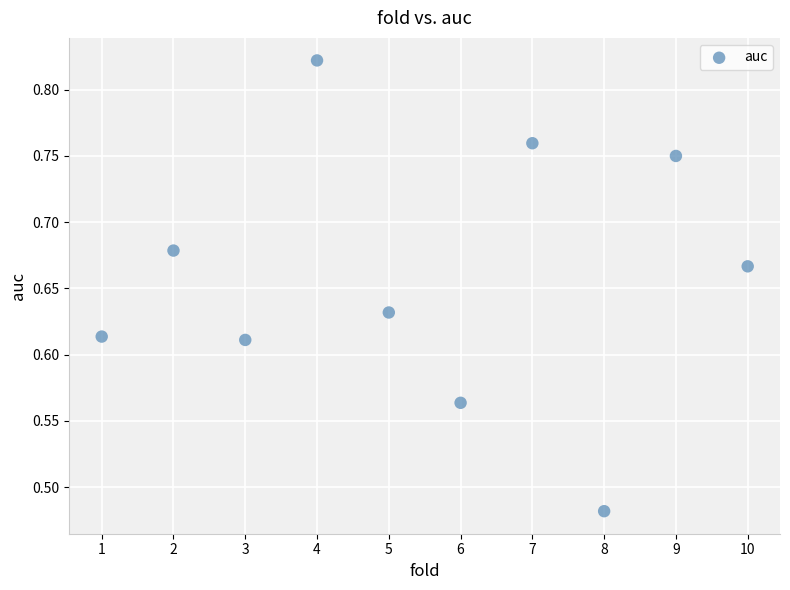

What is the range of X values (max minus min)?

9.0